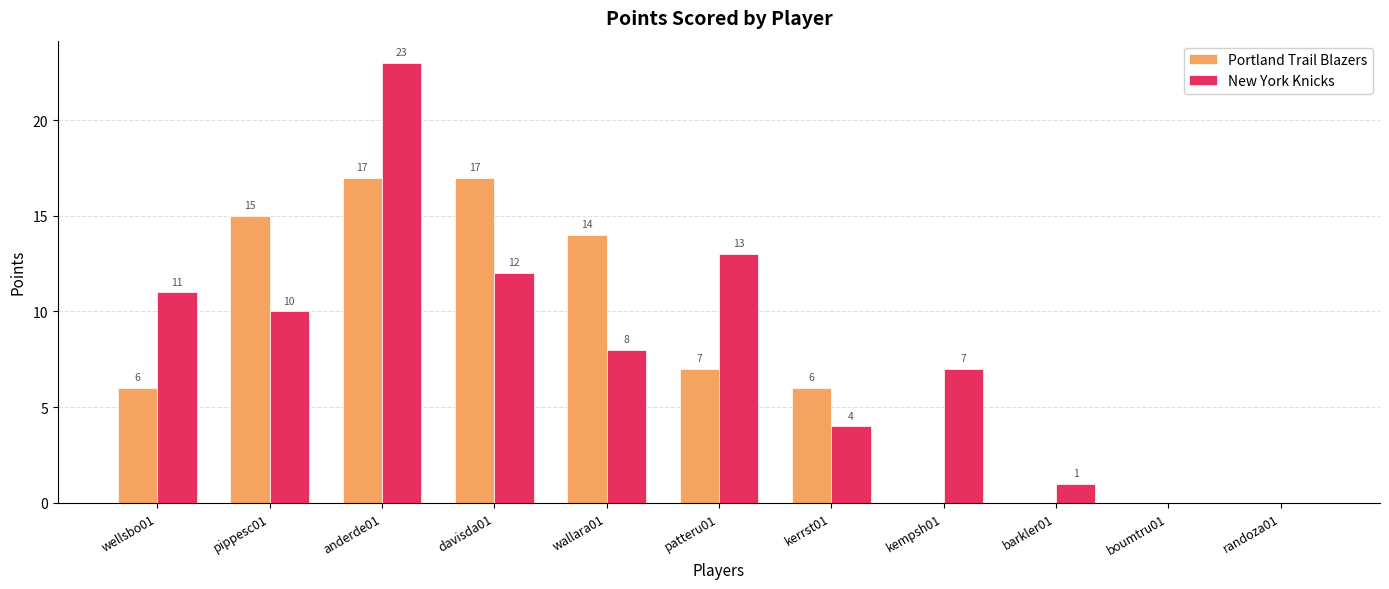

Reading left to right, extract all data points from this chart.

Portland Trail Blazers: wellsbo01=6	pippesc01=15	anderde01=17	davisda01=17	wallara01=14	patteru01=7	kerrst01=6	kempsh01=0	barkler01=0	boumtru01=0	randoza01=0
New York Knicks: wellsbo01=11	pippesc01=10	anderde01=23	davisda01=12	wallara01=8	patteru01=13	kerrst01=4	kempsh01=7	barkler01=1	boumtru01=0	randoza01=0